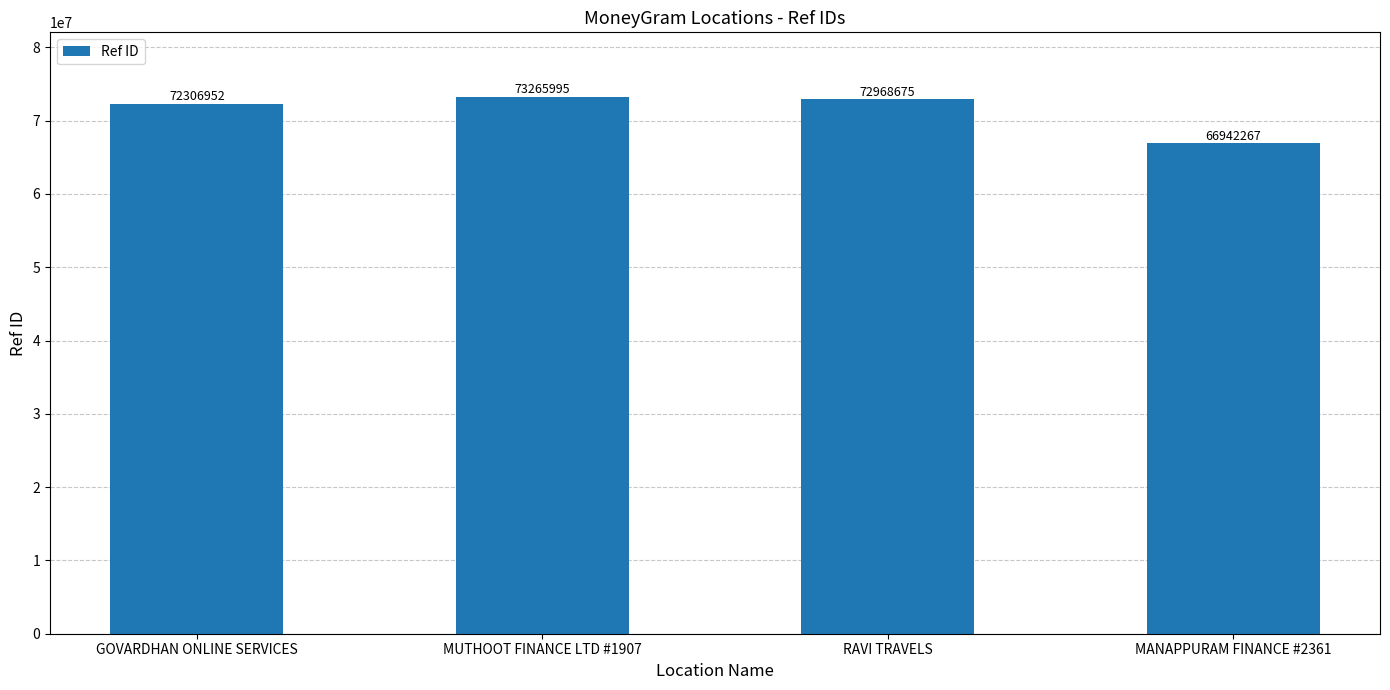

Rank the categories by value from highest to lowest.

MUTHOOT FINANCE LTD #1907, RAVI TRAVELS, GOVARDHAN ONLINE SERVICES, MANAPPURAM FINANCE #2361